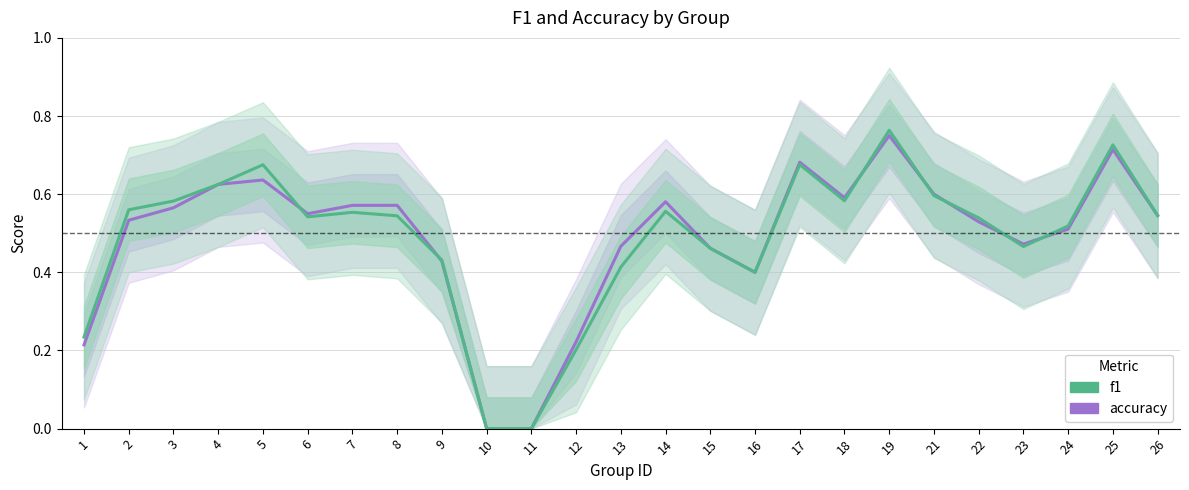

What is the value of the accuracy point at the 16th from the left?

0.4